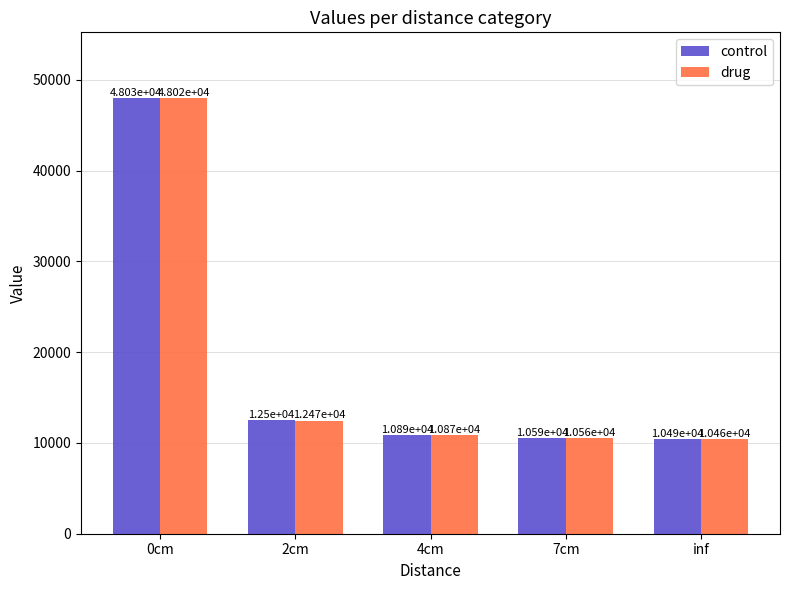

What is the label of the 2nd bar from the right?

7cm